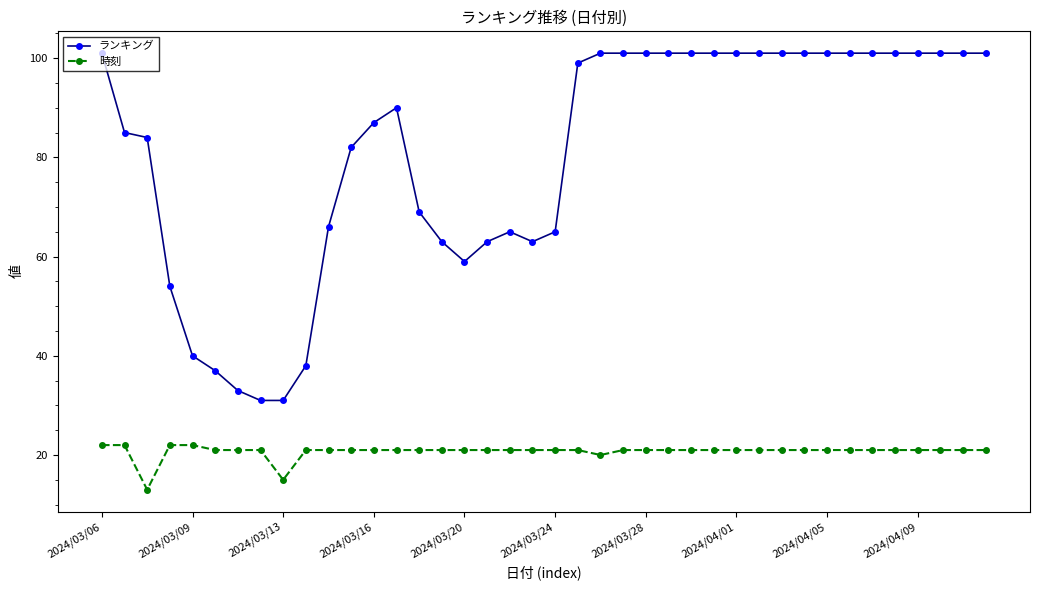

Reading right to left, list all the values displayed in this chart.

ランキング: 101	101	101	101	101	101	101	101	101	101	101	101	101	101	101	101	101	101	99	65	63	65	63	59	63	69	90	87	82	66	38	31	31	33	37	40	54	84	85	101
時刻: 21	21	21	21	21	21	21	21	21	21	21	21	21	21	21	21	21	20	21	21	21	21	21	21	21	21	21	21	21	21	21	15	21	21	21	22	22	13	22	22